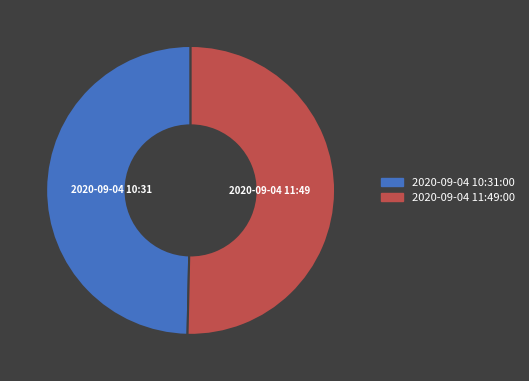

Approximately how many times larger is the value at 2020-09-04 10:31:00 compared to 2020-09-04 11:49:00?

1.0